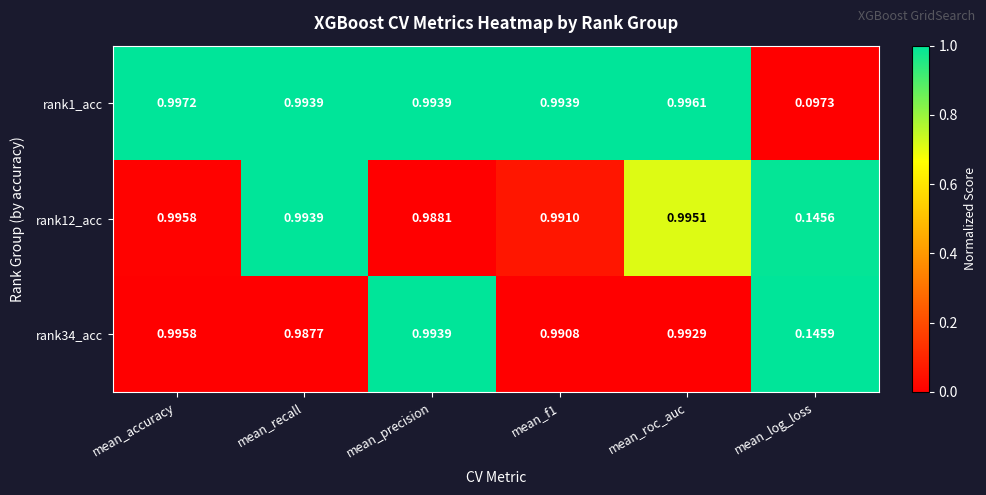

At which label does rank34_acc reach its minimum?

mean_log_loss